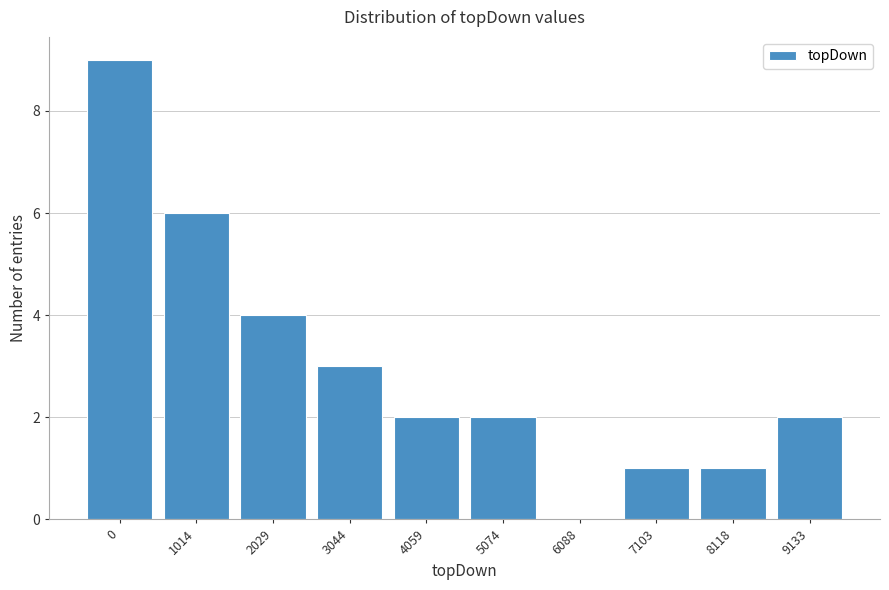

Reading left to right, transcribe all the data shown in this chart.

0=9	1014=6	2029=4	3044=3	4059=2	5074=2	6088=0	7103=1	8118=1	9133=2